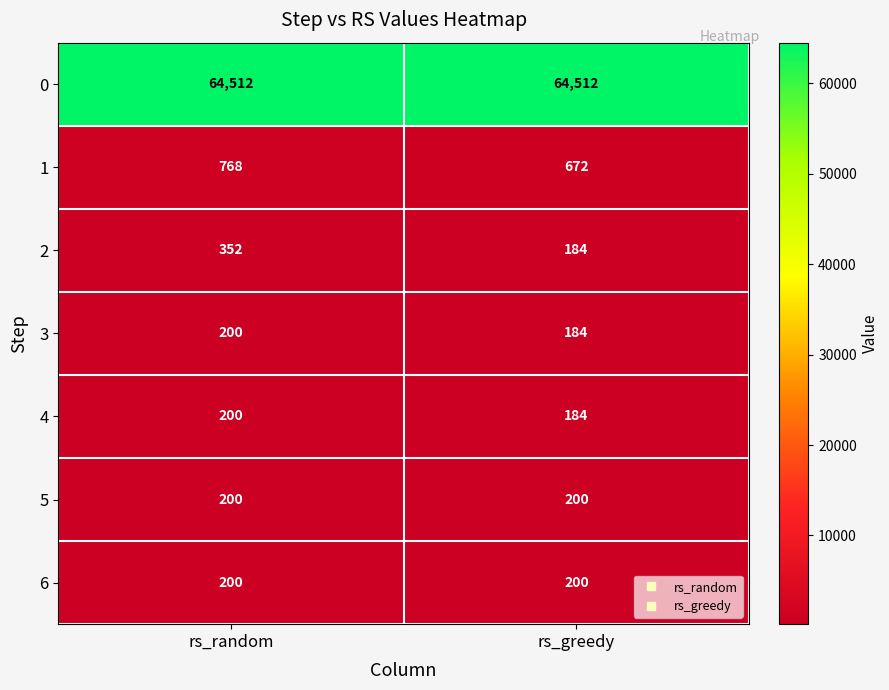

What is the greatest value displayed?

64512